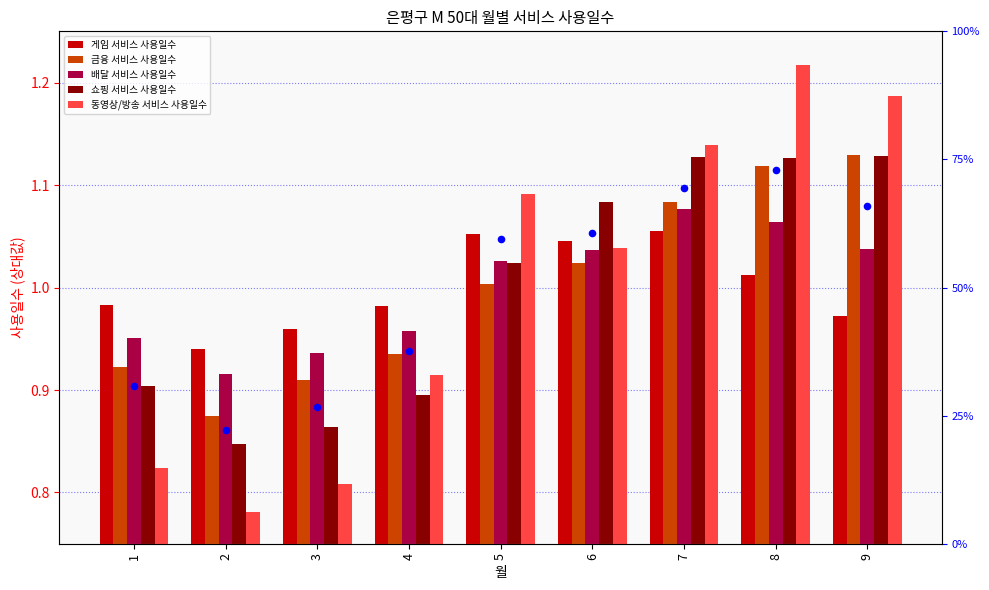

Is the value of 금융 서비스 사용일수 at 8 greater than the value of 쇼핑 서비스 사용일수 at 7?

No